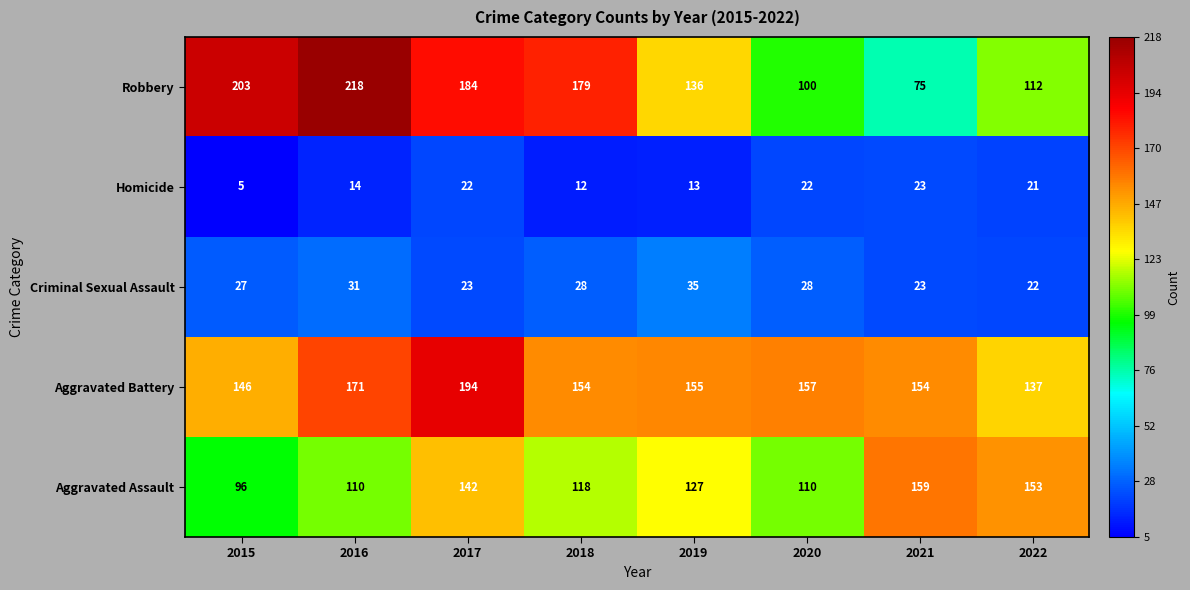

Is it true that Criminal Sexual Assault equals 5 at 2017?

False